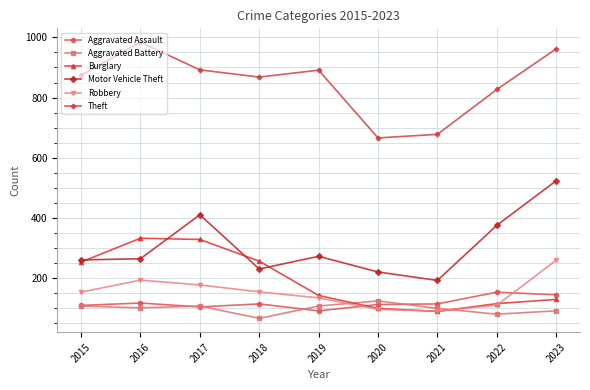

In Burglary, how many points are higher than both neighbors (excluding endpoints)?

1